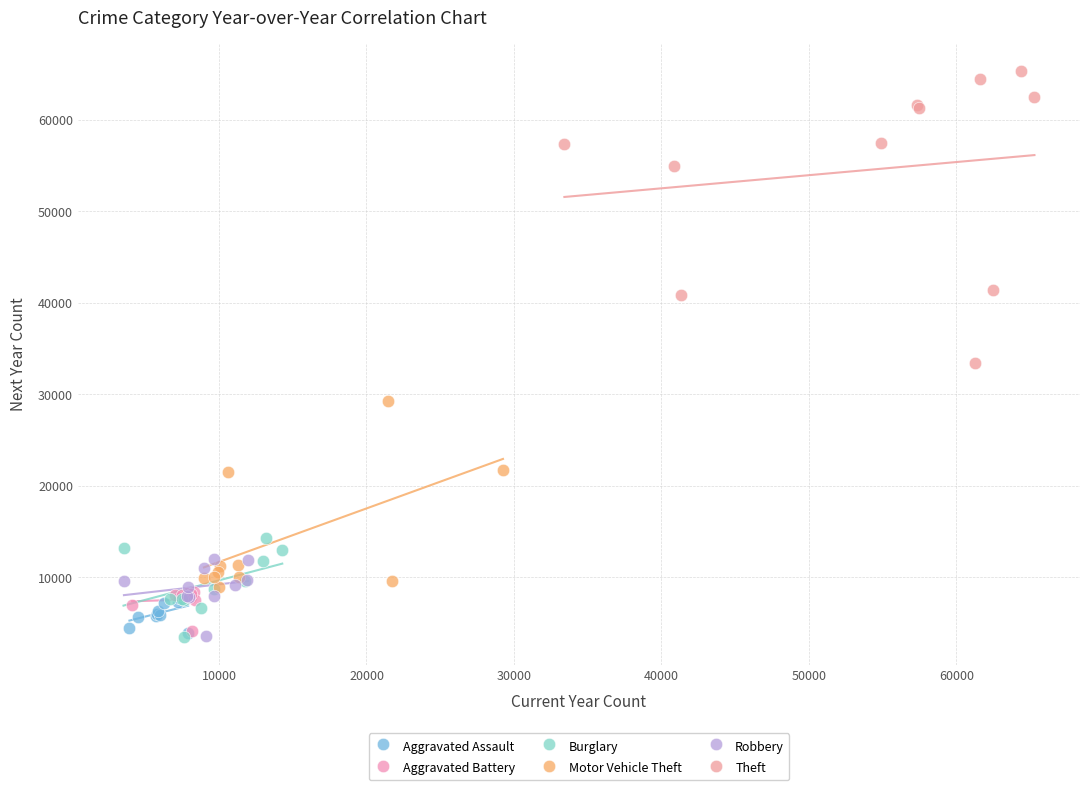

Which series has the largest Y range (max minus min)?

Theft